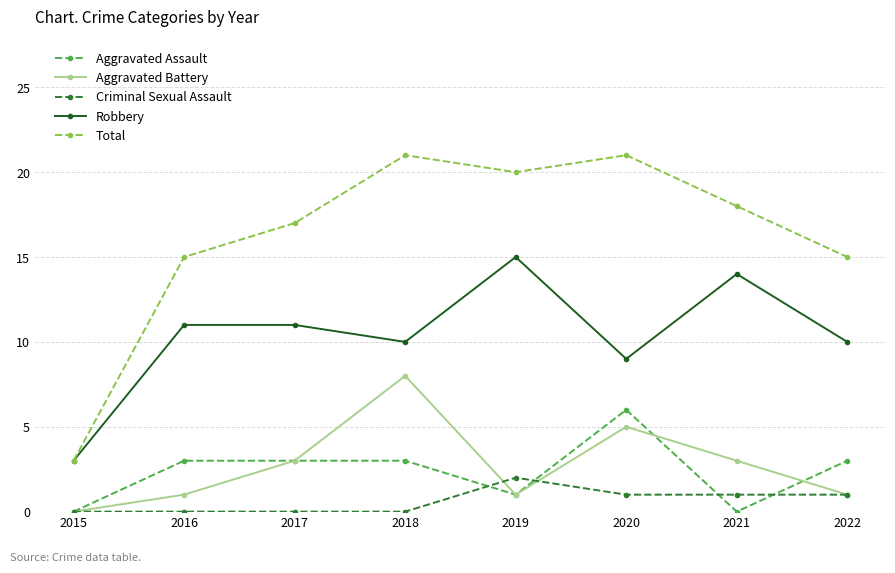

The value of Aggravated Battery at 2015 is 0. True or false?

True